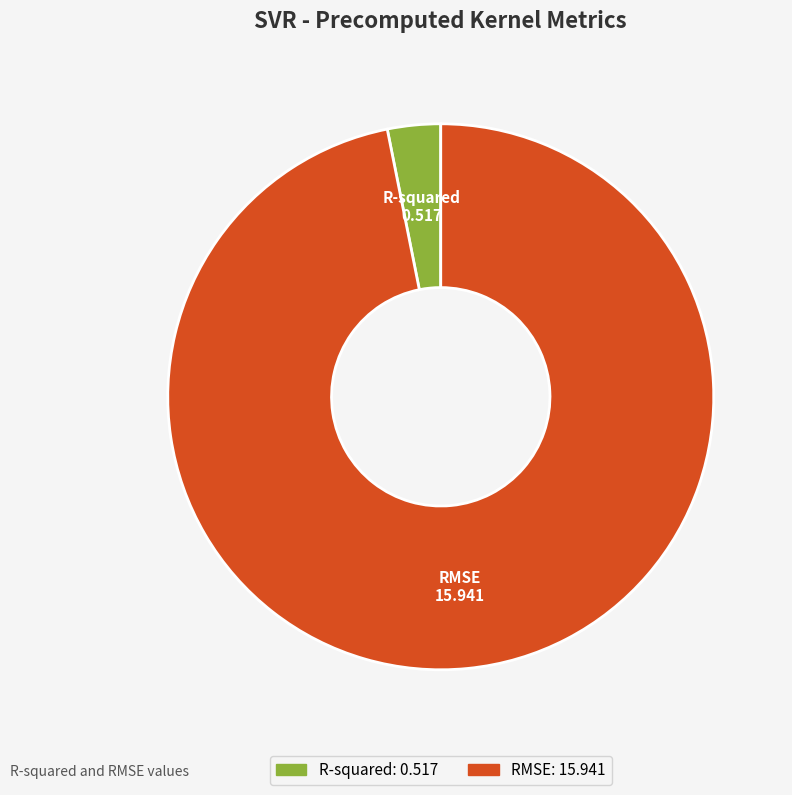

Which category has the smallest portion of the pie?

R-squared